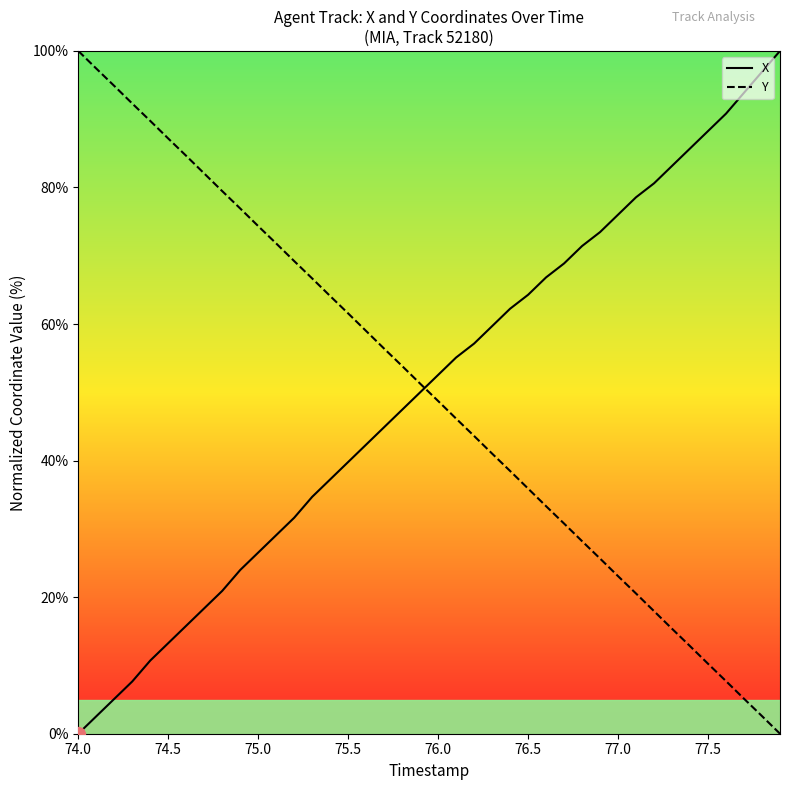

What is the highest value of the Y series?

100.0